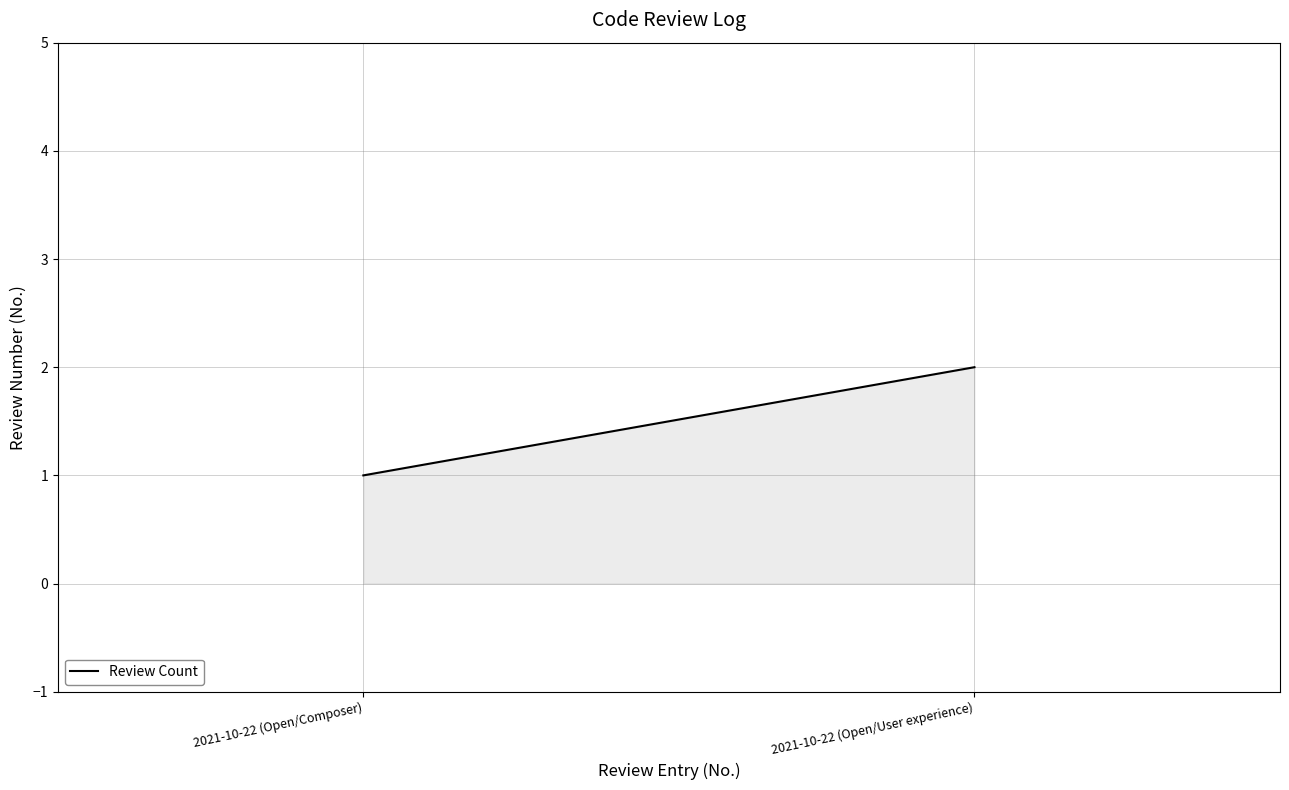

Reading right to left, what are all the values shown in this chart?

2021-10-22 (Open/User experience)=2	2021-10-22 (Open/Composer)=1